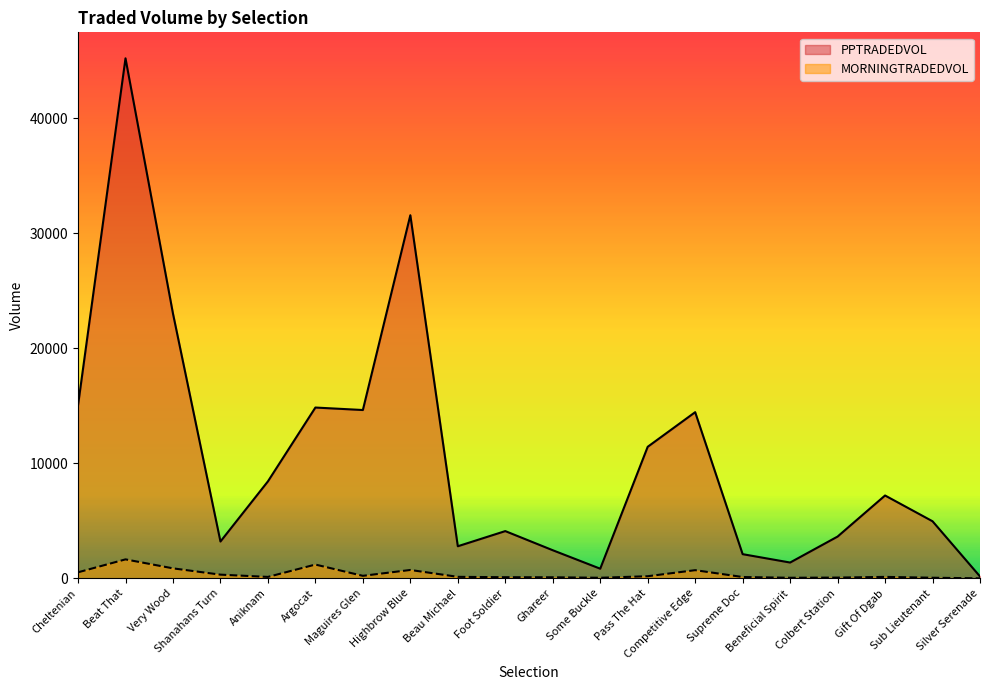

What is the total value across all series at Argocat?

16043.6